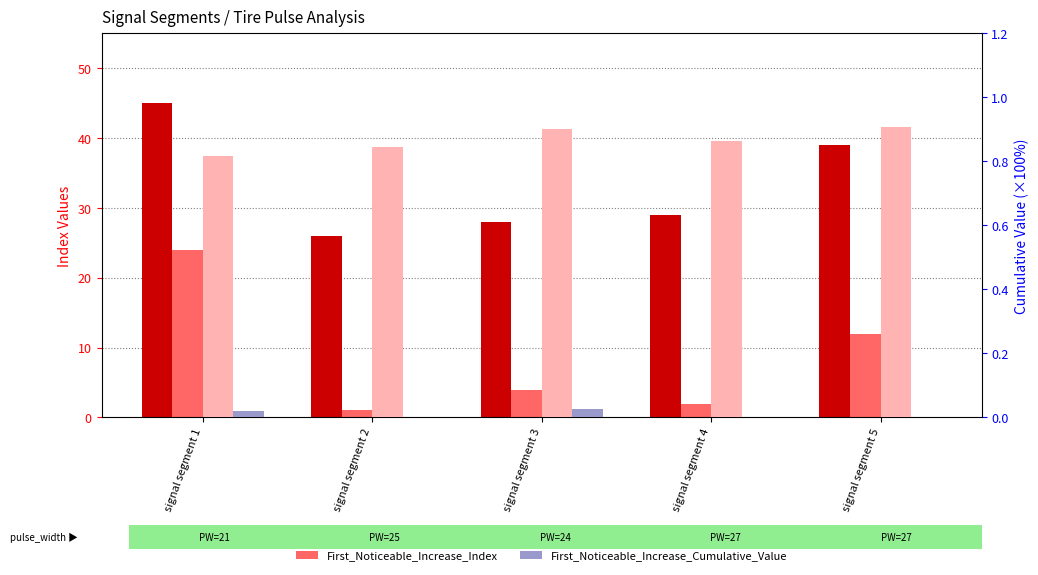

What are all the series names shown in the legend?

Point_Exceeds_Index, First_Noticeable_Increase_Index, Point_Exceeds_Cumulative_Value, First_Noticeable_Increase_Cumulative_Value